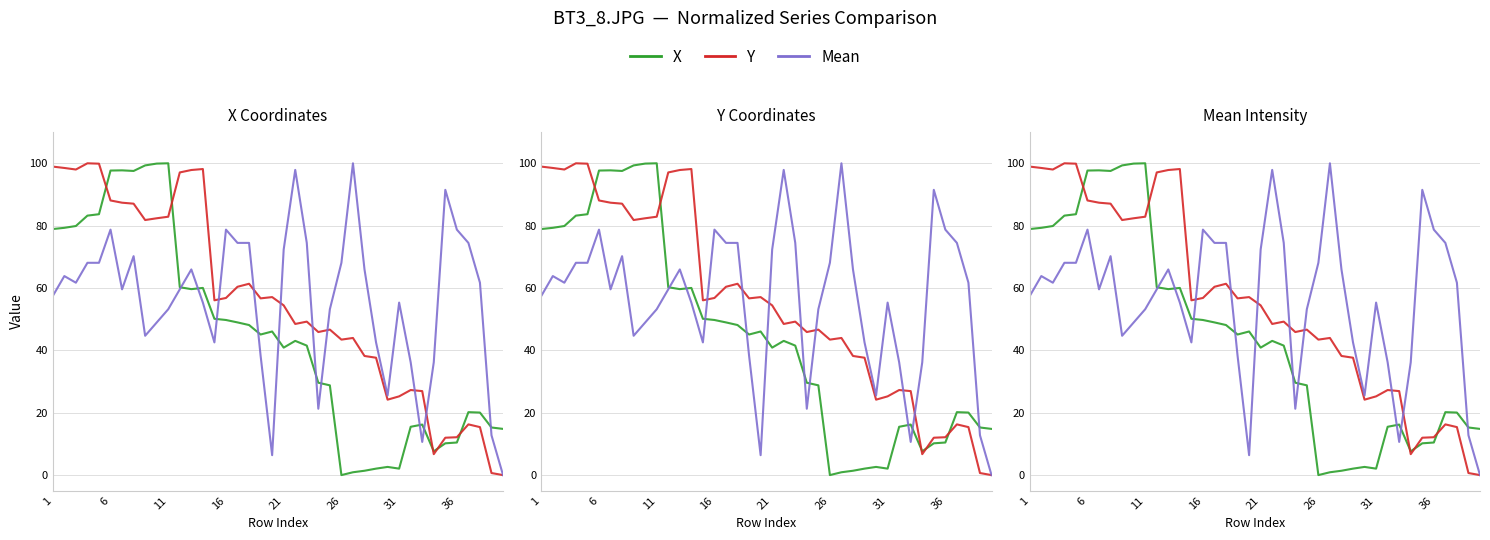

How many interior local peaks does the Y series have?

9